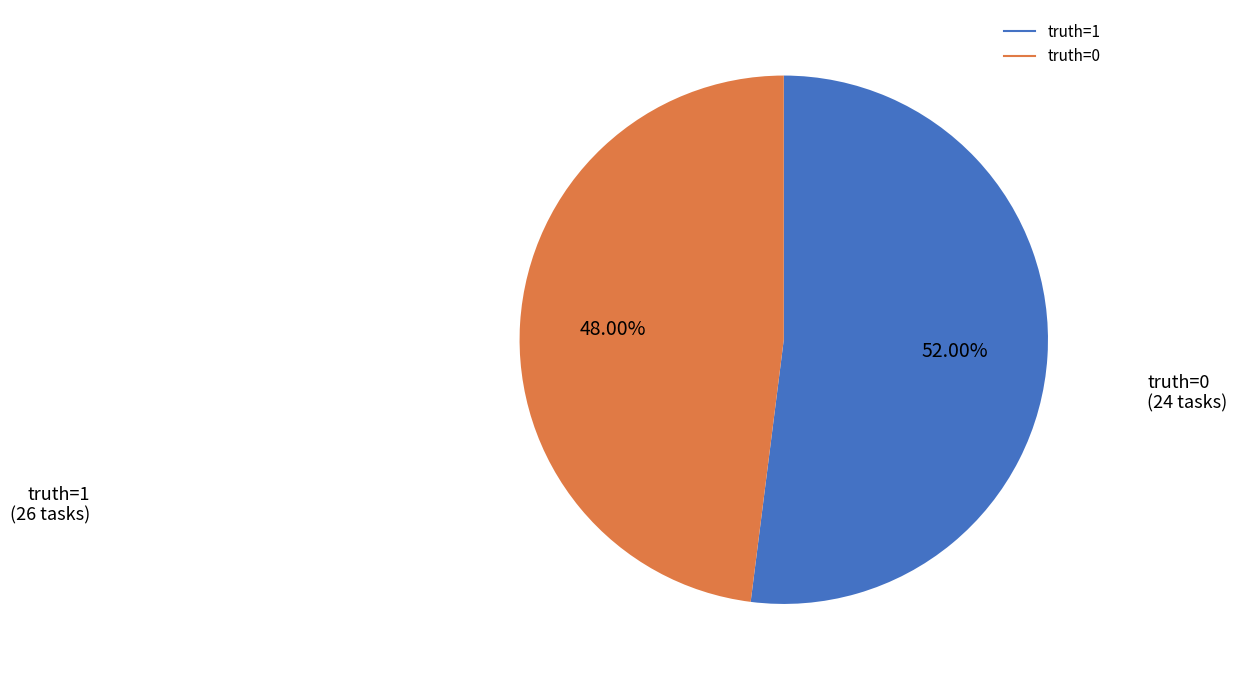

To the nearest percent, what is the difference between the largest and smallest slice percentages?

4%